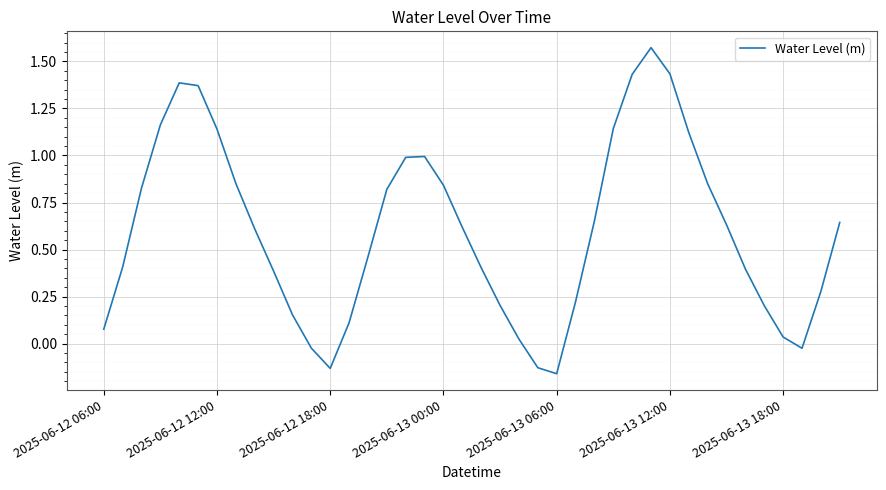

How many lines are shown in the chart?

1